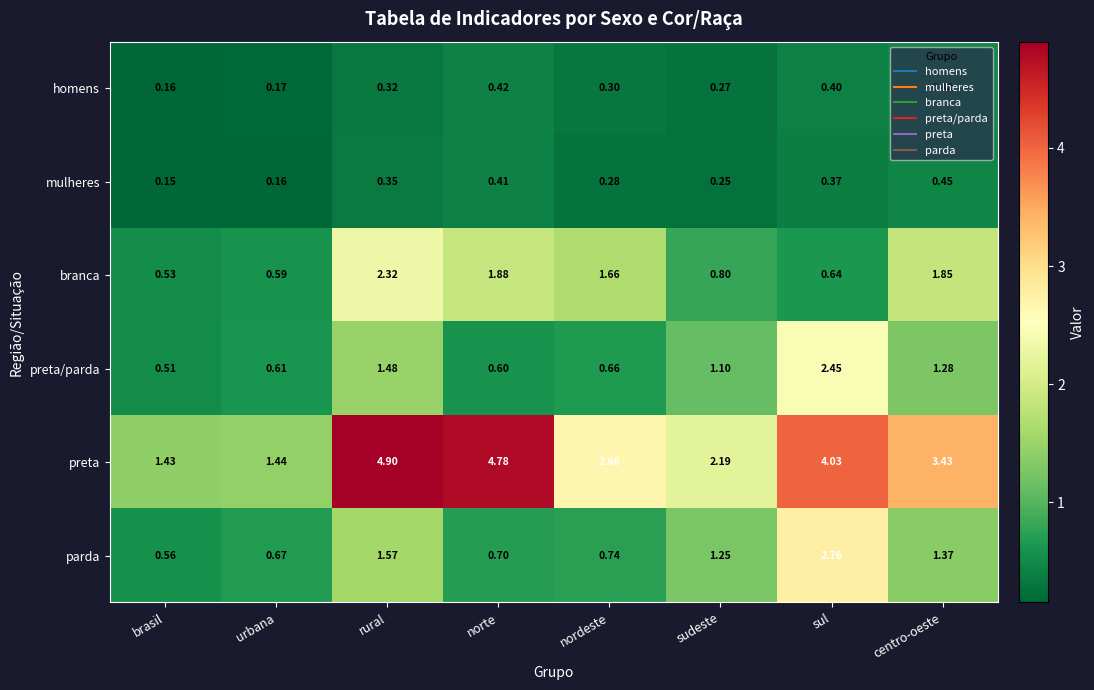

Where does the preta series first go above 3?

rural